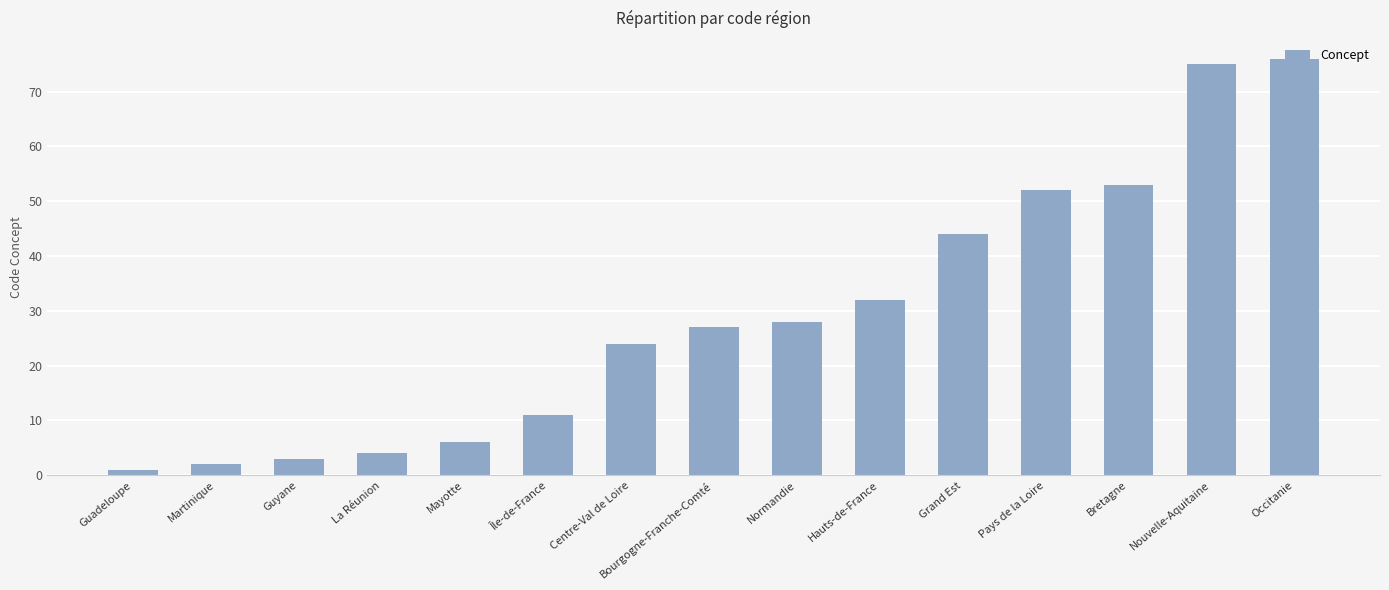

True or false: the data shows 12 at Centre-Val de Loire.

False